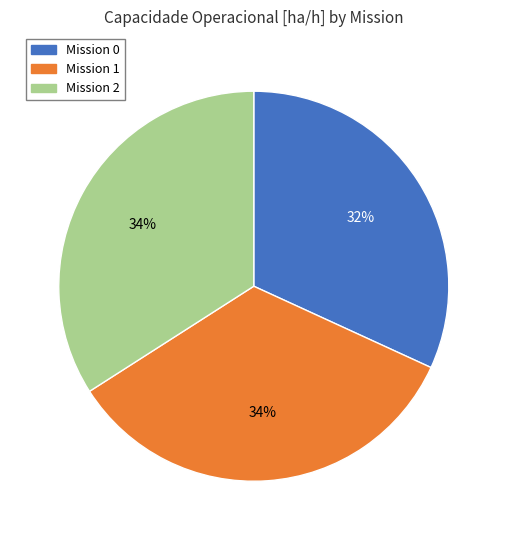

True or false: Mission 0 accounts for 19% of the total.

False